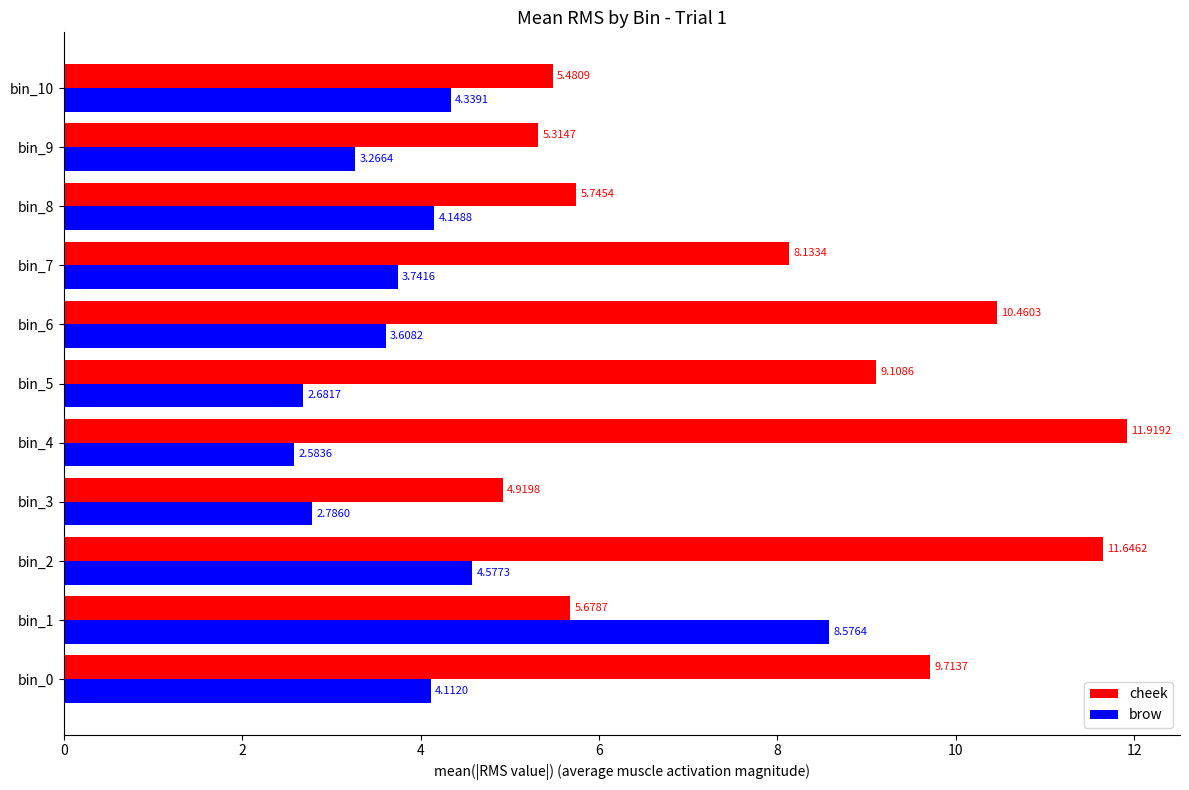

What is the total value across all series at bin_8?

9.9